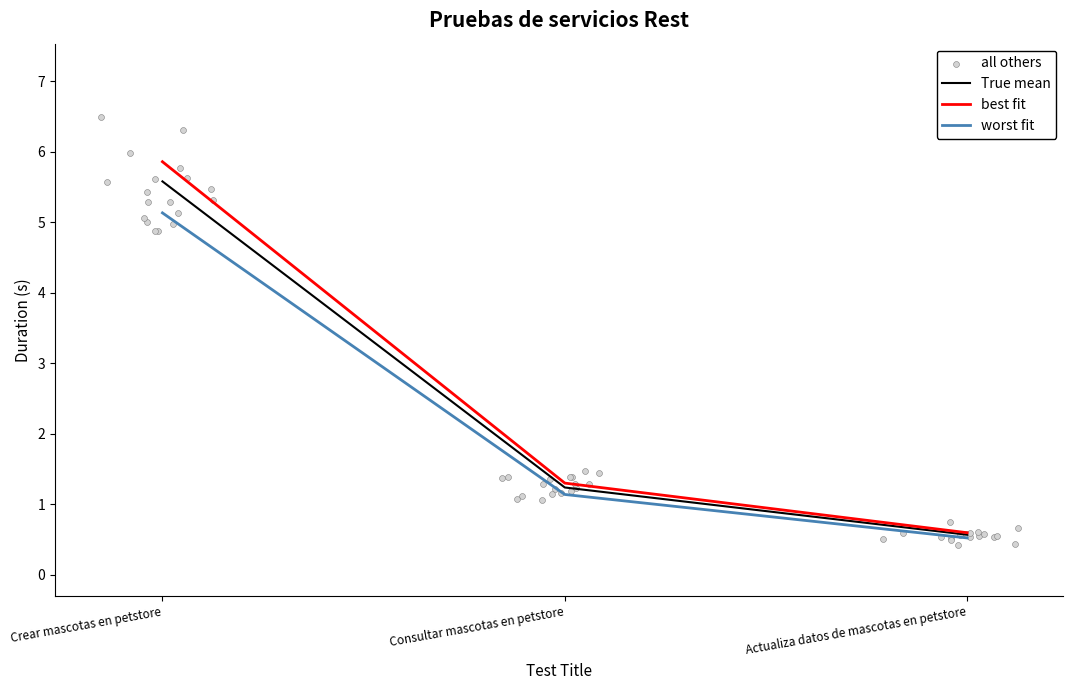

What is the change in value from Crear mascotas en petstore to Consultar mascotas en petstore?

-4.3